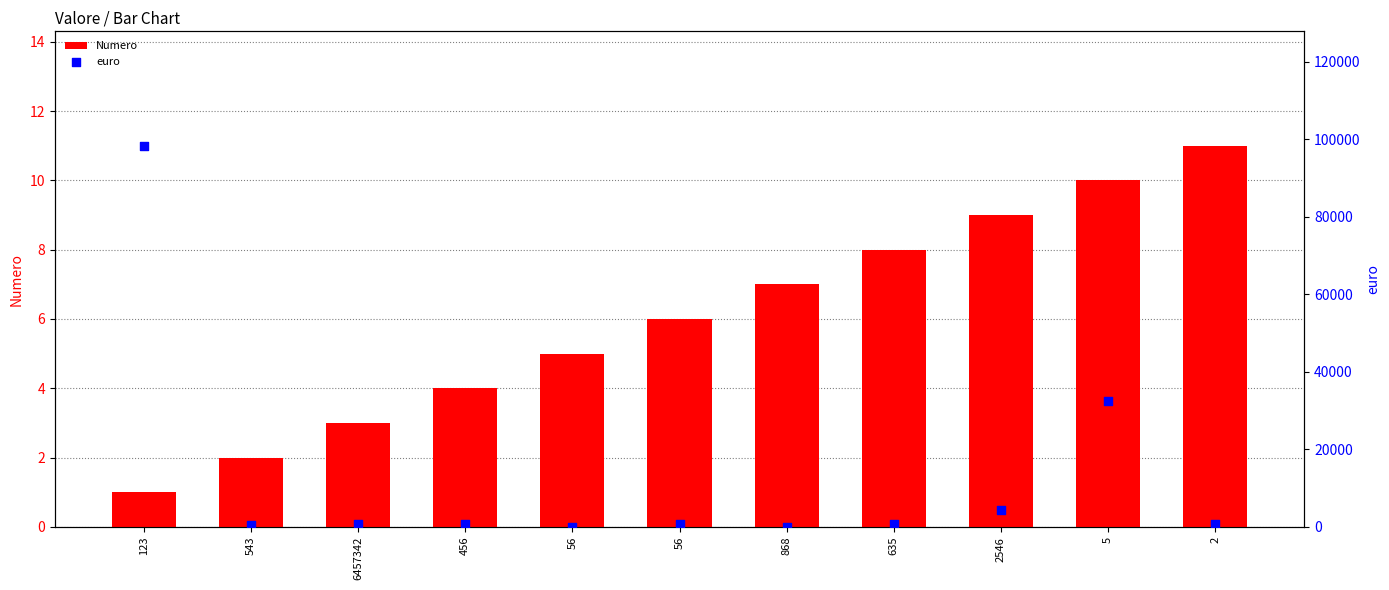

Which series has the widest spread of Y values?

euro